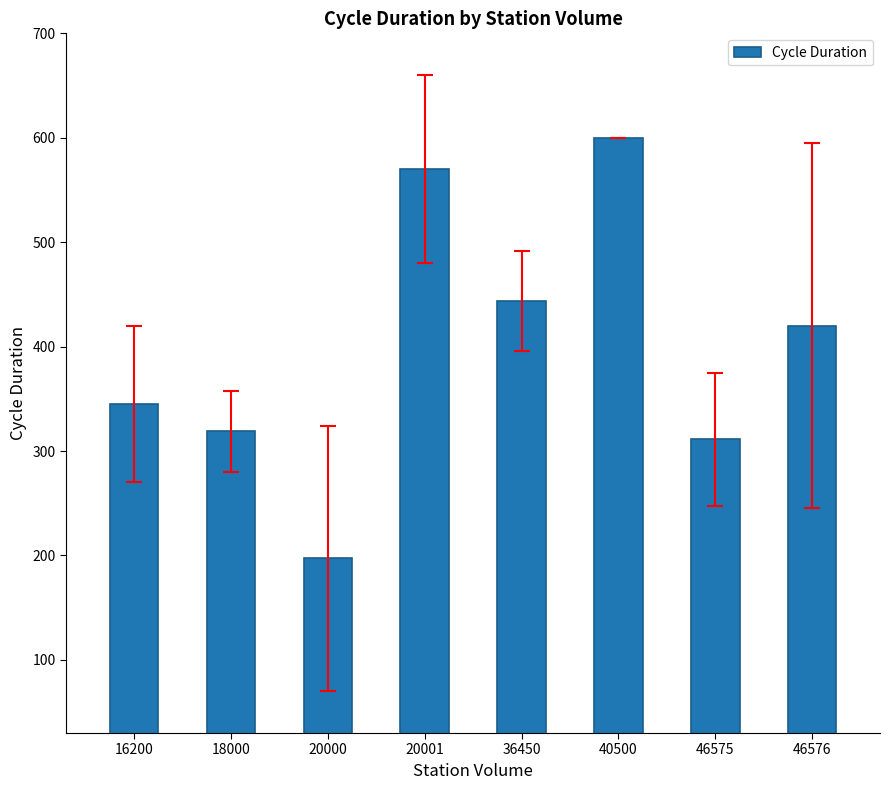

Rank the categories by value from highest to lowest.

40500, 20001, 36450, 46576, 16200, 18000, 46575, 20000